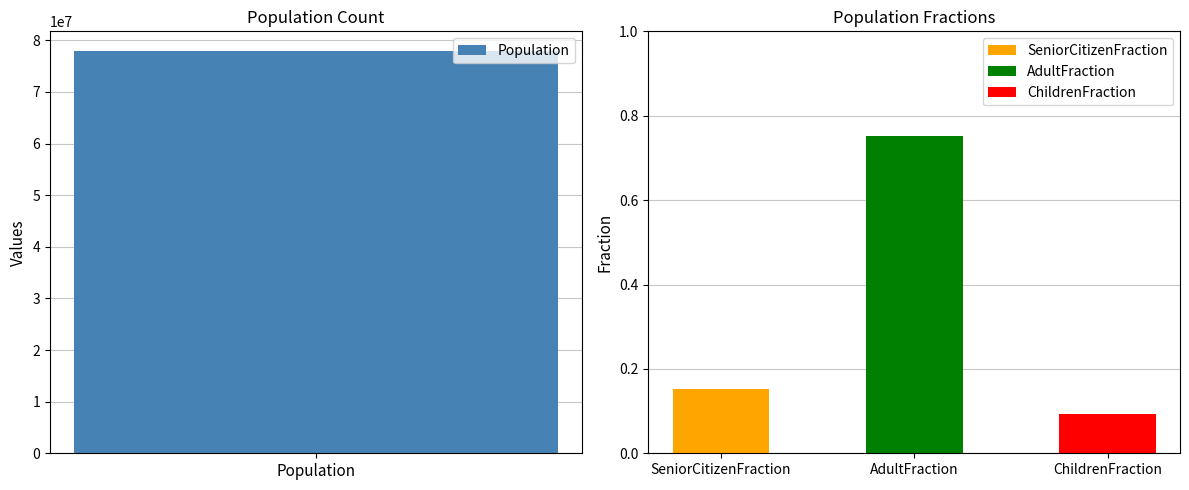

List the labels in order of value, largest first.

Population, AdultFraction, SeniorCitizenFraction, ChildrenFraction